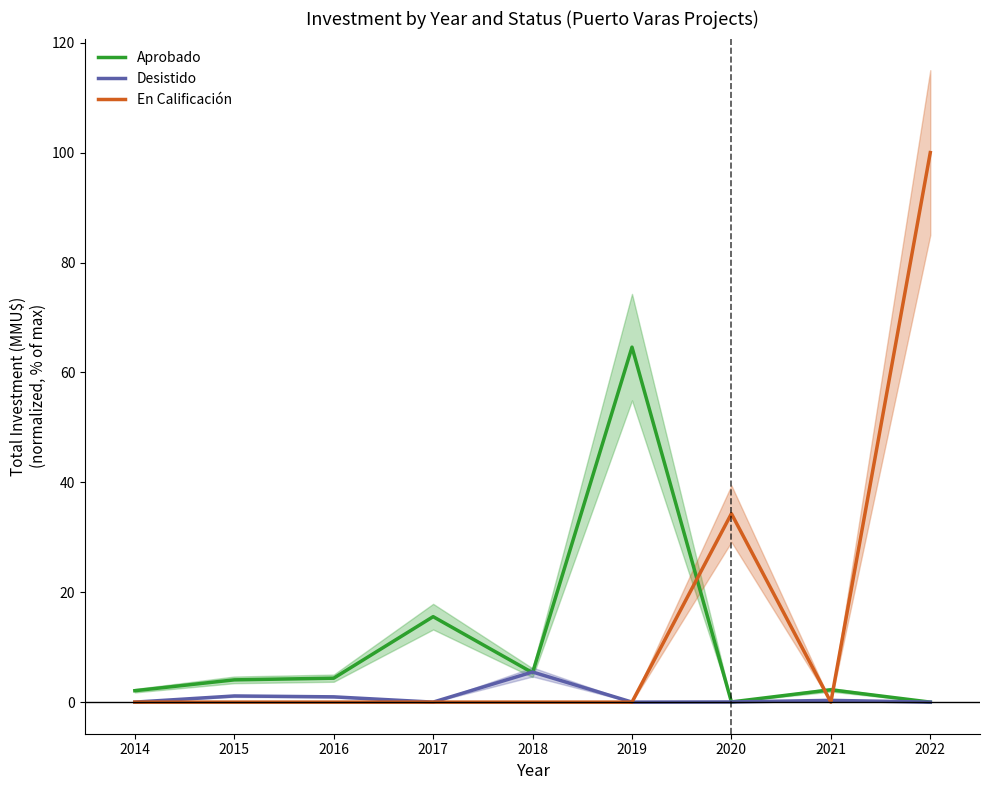

Reading right to left, transcribe all the data shown in this chart.

Aprobado: 0.0	2.2	0.0	64.6	5.4	15.6	4.4	4.1	2.1
Desistido: 0.0	0.3	0.0	0.0	5.5	0.0	1.0	1.1	0.0
En Calificación: 100.0	0.0	34.3	0.0	0.0	0.0	0.0	0.0	0.0